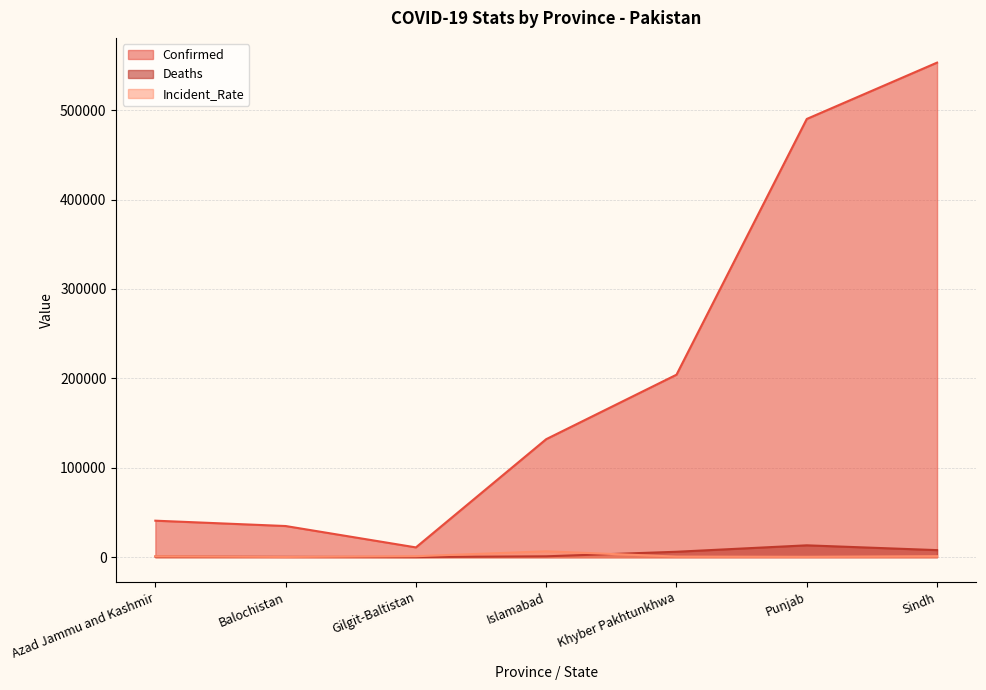

Which series has the largest total across all categories?

Confirmed